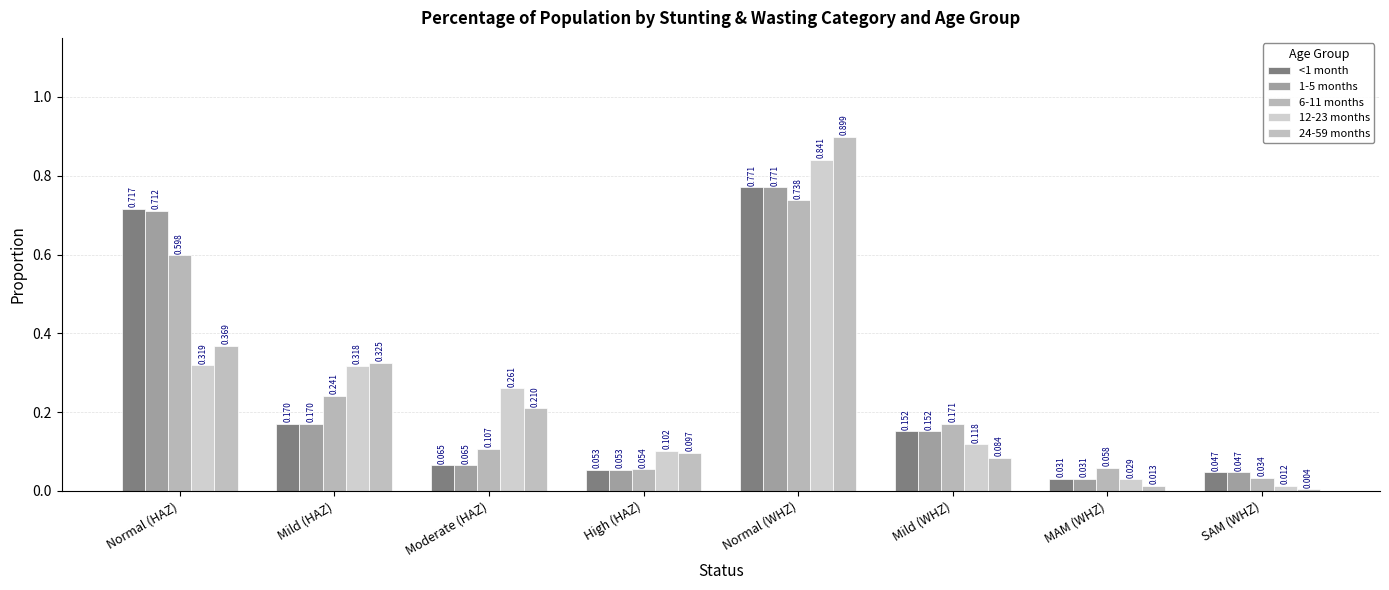

Reading left to right, transcribe all the data shown in this chart.

<1 month: Normal (HAZ)=0.7	Mild (HAZ)=0.2	Moderate (HAZ)=0.1	High (HAZ)=0.1	Normal (WHZ)=0.8	Mild (WHZ)=0.2	MAM (WHZ)=0.0	SAM (WHZ)=0.0
1-5 months: Normal (HAZ)=0.7	Mild (HAZ)=0.2	Moderate (HAZ)=0.1	High (HAZ)=0.1	Normal (WHZ)=0.8	Mild (WHZ)=0.2	MAM (WHZ)=0.0	SAM (WHZ)=0.0
6-11 months: Normal (HAZ)=0.6	Mild (HAZ)=0.2	Moderate (HAZ)=0.1	High (HAZ)=0.1	Normal (WHZ)=0.7	Mild (WHZ)=0.2	MAM (WHZ)=0.1	SAM (WHZ)=0.0
12-23 months: Normal (HAZ)=0.3	Mild (HAZ)=0.3	Moderate (HAZ)=0.3	High (HAZ)=0.1	Normal (WHZ)=0.8	Mild (WHZ)=0.1	MAM (WHZ)=0.0	SAM (WHZ)=0.0
24-59 months: Normal (HAZ)=0.4	Mild (HAZ)=0.3	Moderate (HAZ)=0.2	High (HAZ)=0.1	Normal (WHZ)=0.9	Mild (WHZ)=0.1	MAM (WHZ)=0.0	SAM (WHZ)=0.0